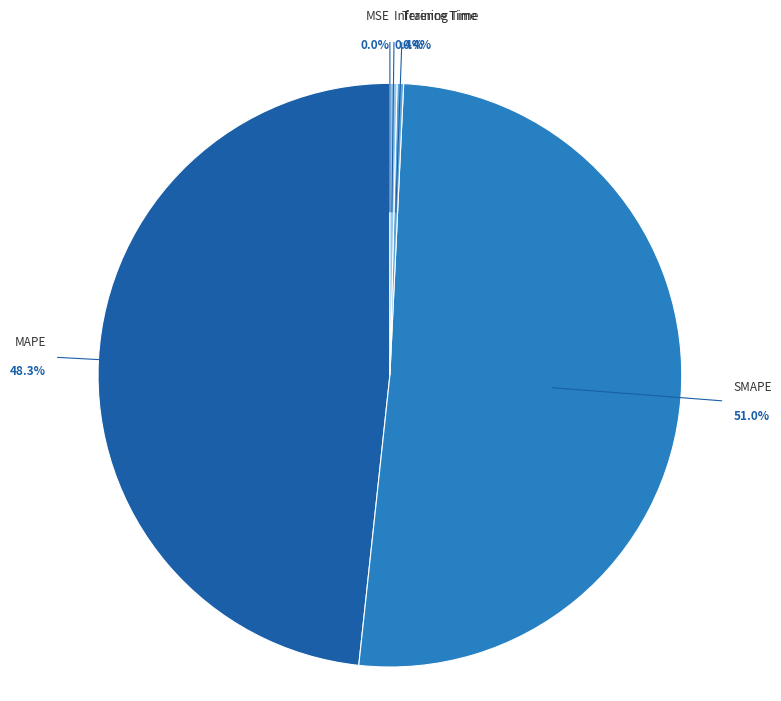

Is there a majority slice in this chart?

Yes